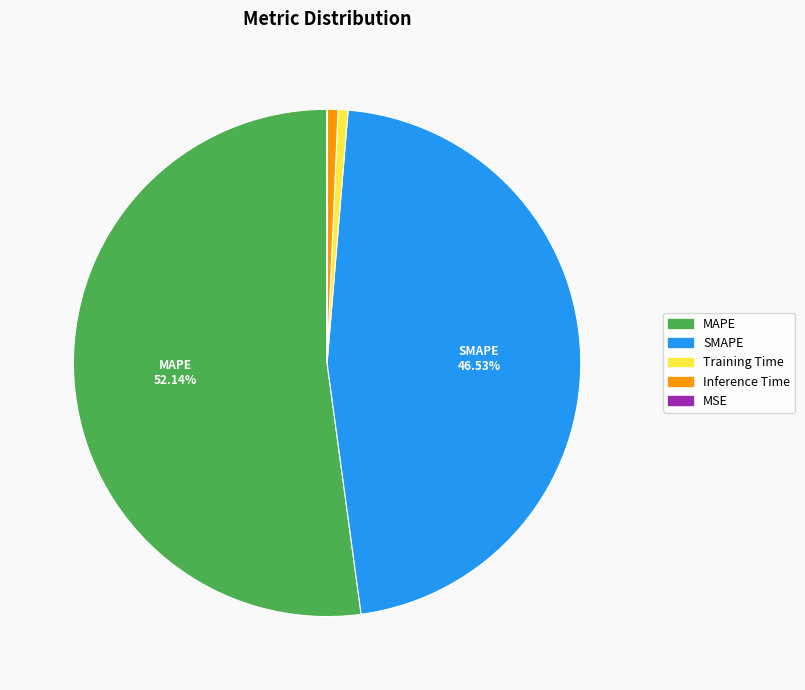

Which slice is the largest?

MAPE